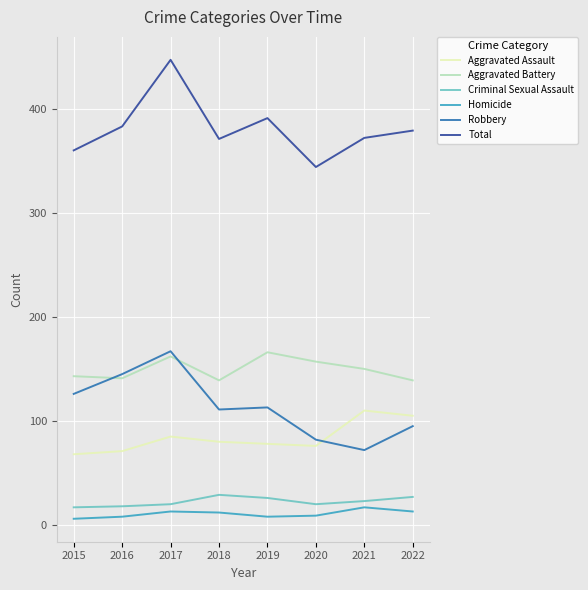

The value of Total at 2018 is 371. True or false?

True